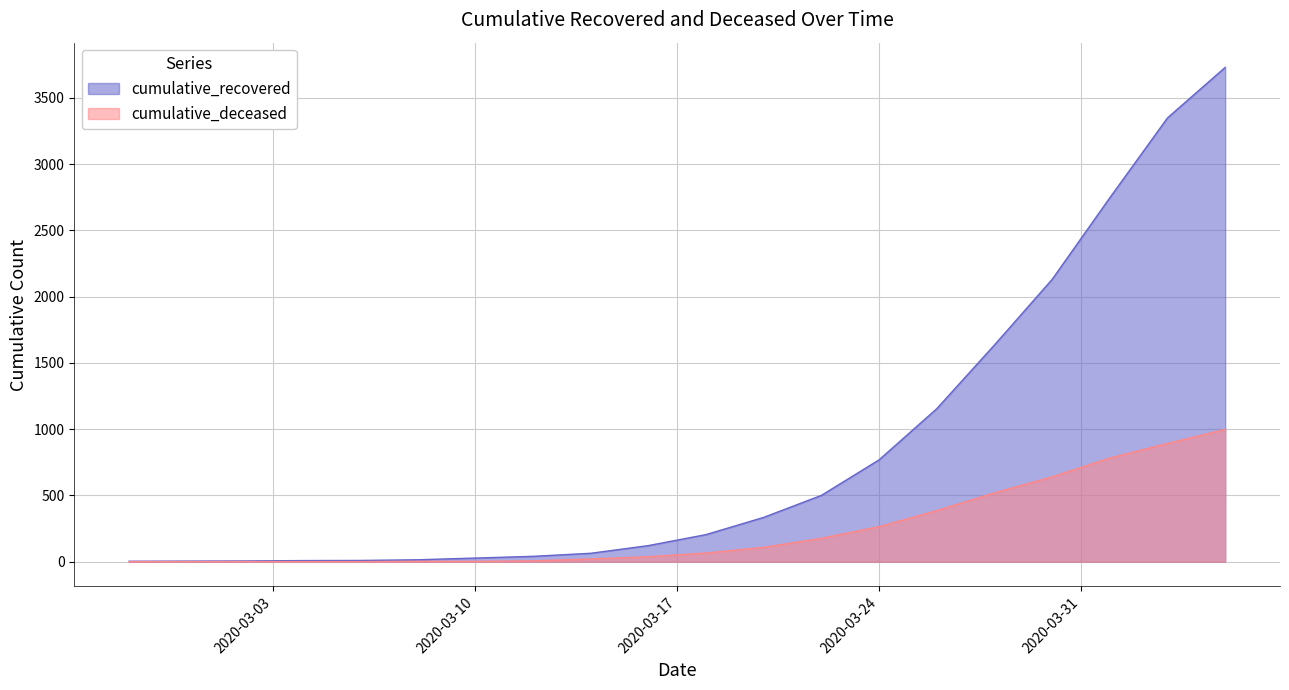

How many values in the cumulative_deceased series are below 65?

10